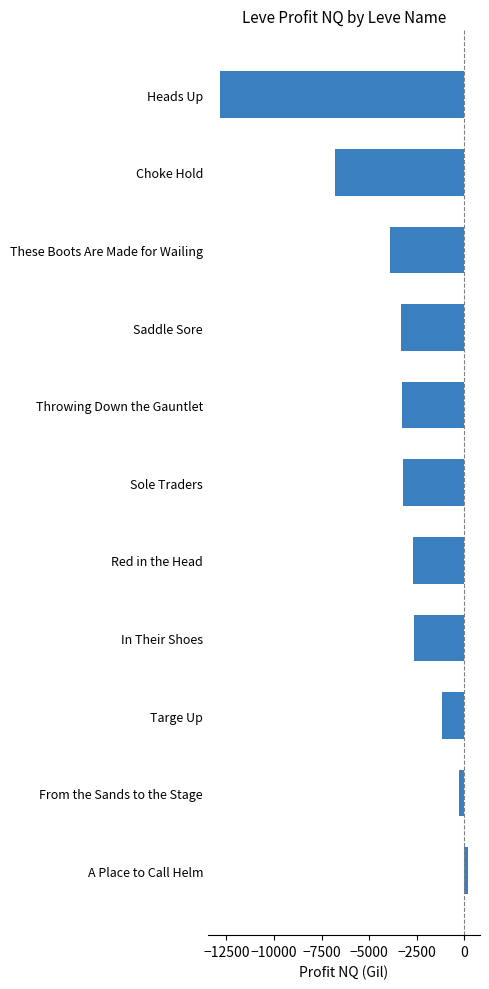

Between Targe Up and These Boots Are Made for Wailing, which is larger?

Targe Up